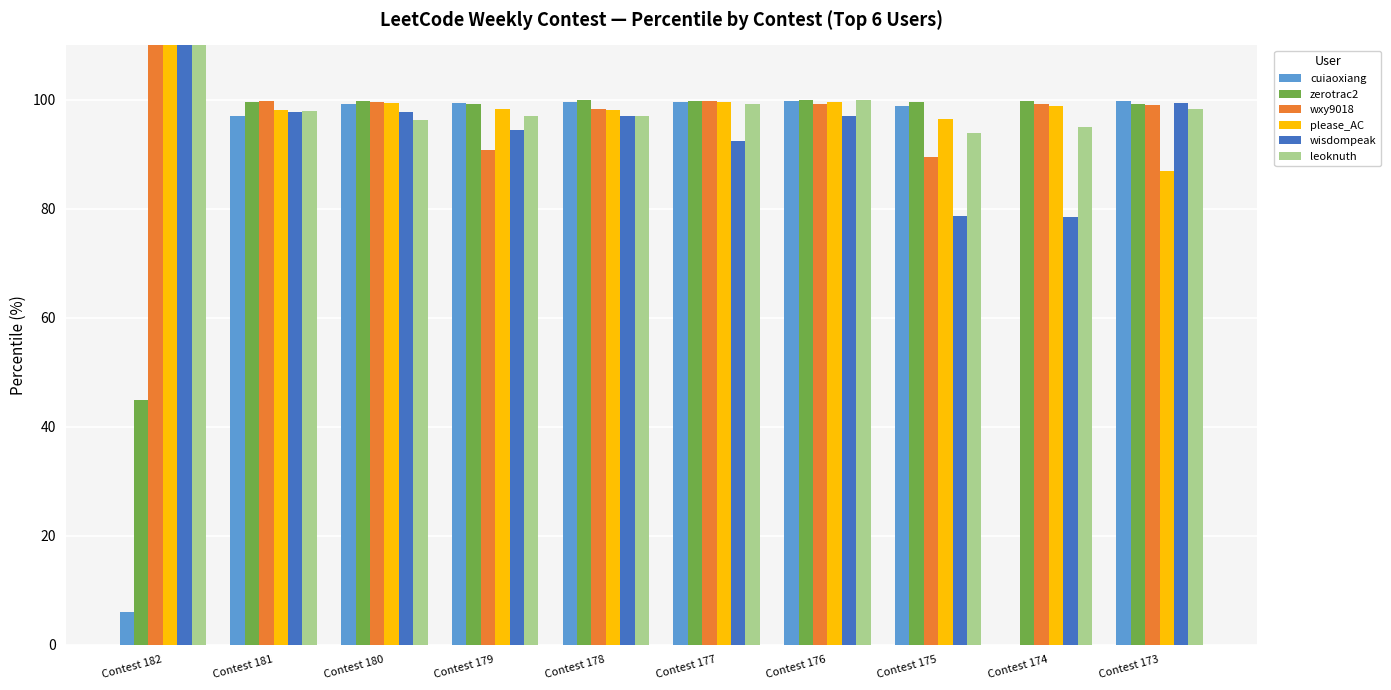

At how many categories does at least one series exceed 1418?

1